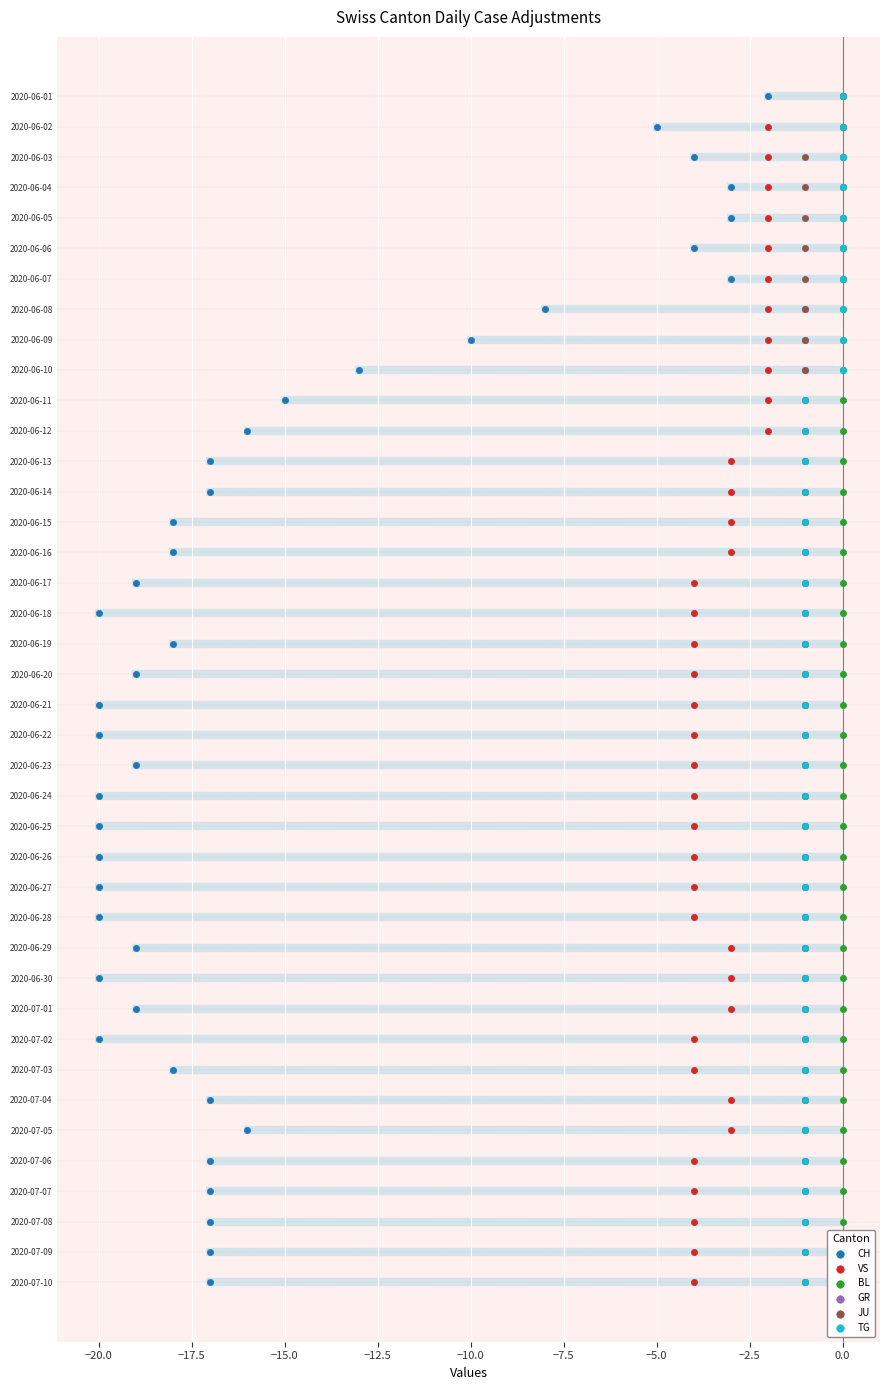

Is the value of BL at 19 greater than the value of GR at 2.5?

Yes